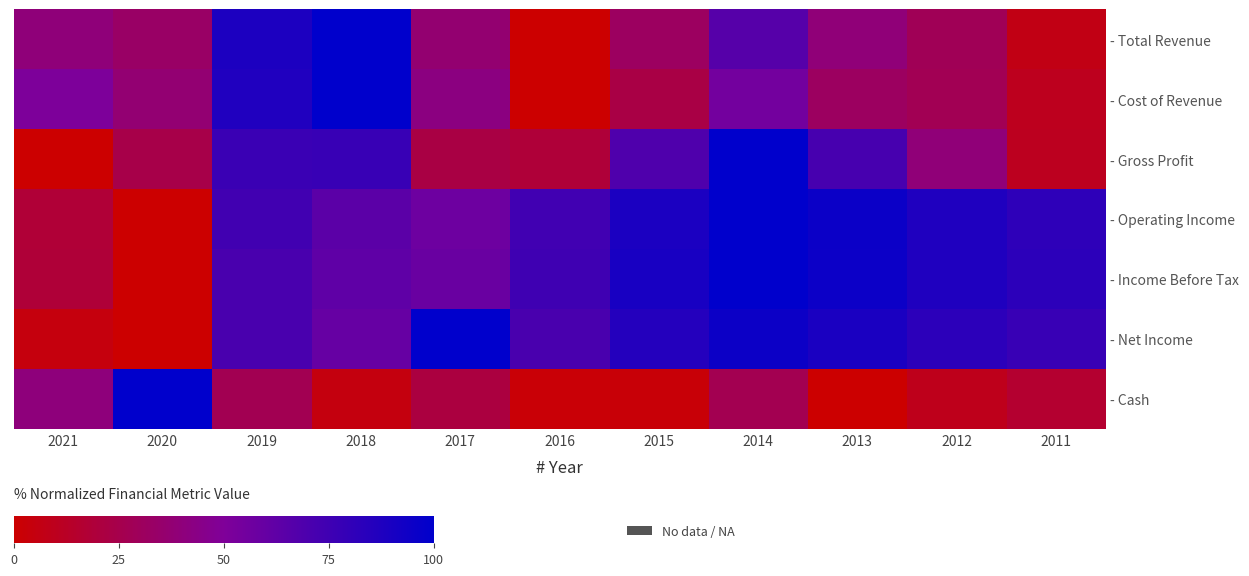

Is it true that - Cash equals 21.5 at 2021?

False